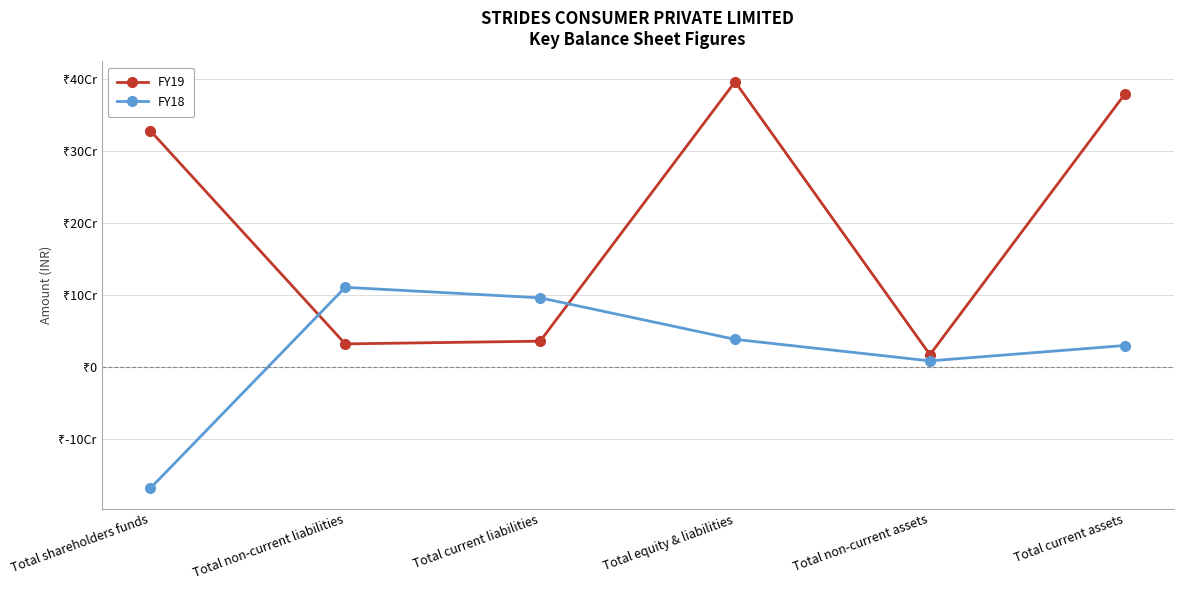

What is the minimum value for FY18?

-168500000